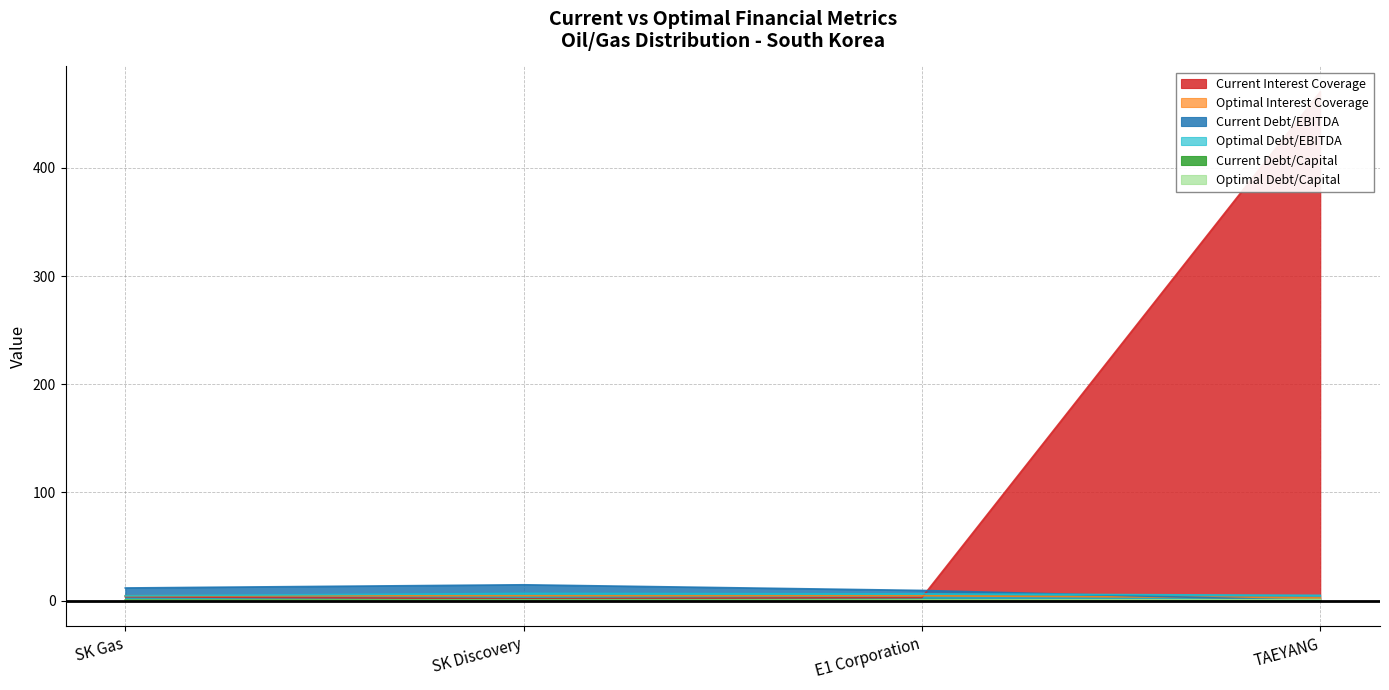

Where is the first local maximum for optimal_debt_ebitda?

SK Discovery